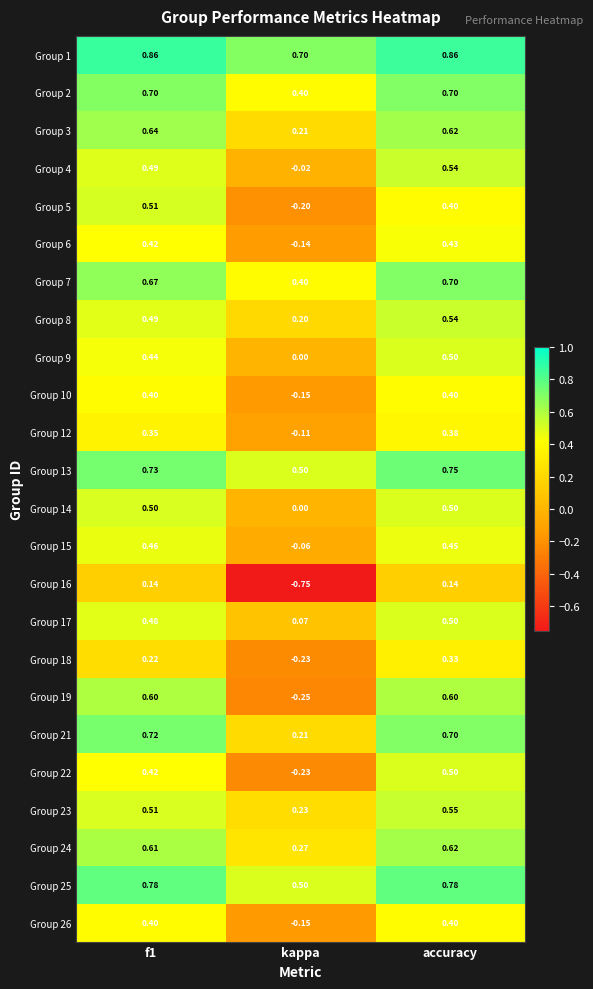

At which label does Group 22 reach its peak?

accuracy